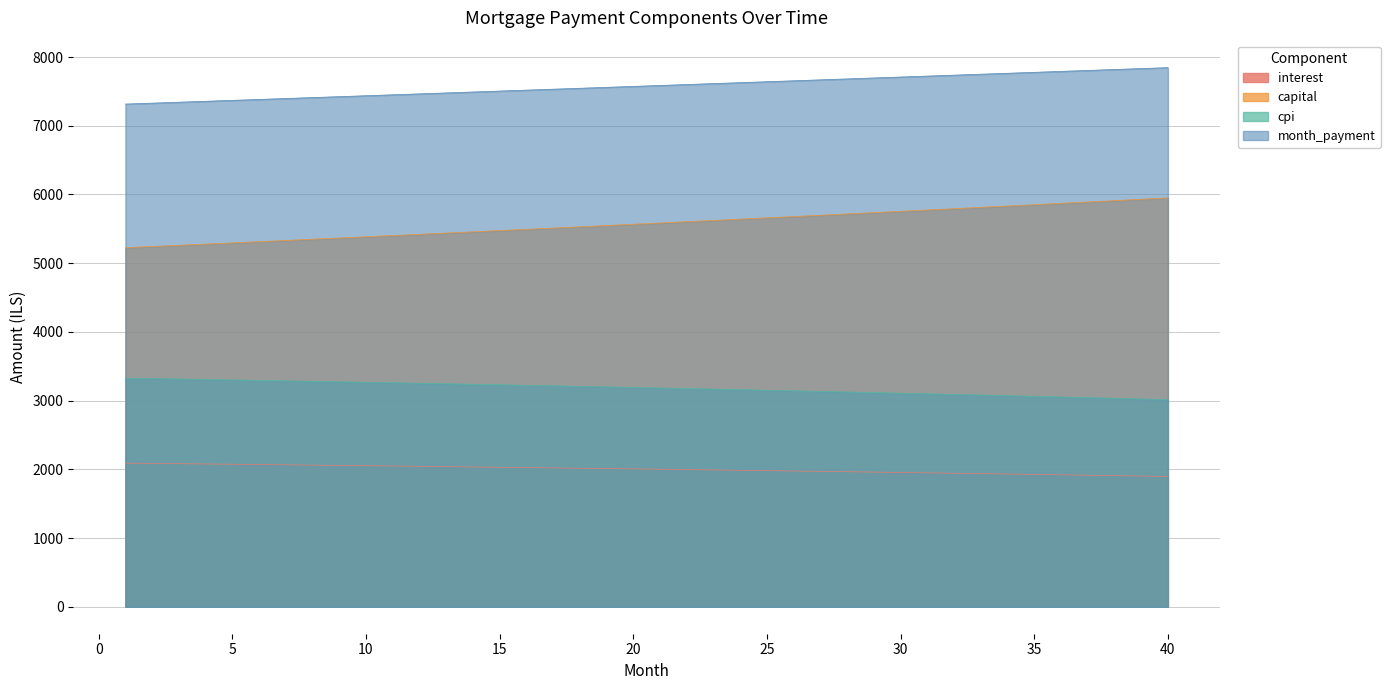

Reading right to left, list all the values displayed in this chart.

interest: 1896.5	1902.6	1908.6	1914.5	1920.4	1926.2	1931.9	1937.6	1943.3	1948.8	1954.4	1959.8	1965.2	1970.5	1975.8	1981.1	1986.2	1991.3	1996.4	2001.4	2006.4	2011.3	2016.1	2020.9	2025.6	2030.3	2034.9	2039.5	2044.0	2048.5	2052.9	2057.2	2061.5	2065.8	2070.0	2074.2	2078.3	2082.3	2086.3	2090.3
capital: 5949.9	5930.1	5910.4	5890.8	5871.2	5851.7	5832.3	5812.9	5793.6	5774.3	5755.1	5736.0	5717.0	5698.0	5679.0	5660.2	5641.4	5622.6	5603.9	5585.3	5566.8	5548.3	5529.8	5511.5	5493.2	5474.9	5456.7	5438.6	5420.5	5402.5	5384.6	5366.7	5348.9	5331.1	5313.4	5295.7	5278.1	5260.6	5243.1	5225.7
cpi: 3014.6	3024.4	3034.0	3043.6	3053.0	3062.4	3071.7	3080.8	3089.9	3098.9	3107.8	3116.6	3125.3	3133.9	3142.4	3150.8	3159.2	3167.4	3175.6	3183.6	3191.6	3199.5	3207.3	3215.0	3222.7	3230.2	3237.7	3245.0	3252.3	3259.5	3266.6	3273.7	3280.6	3287.5	3294.3	3301.0	3307.6	3314.2	3320.6	3327.0
month_payment: 7846.4	7832.7	7819.0	7805.3	7791.6	7777.9	7764.2	7750.5	7736.8	7723.2	7709.5	7695.8	7682.2	7668.5	7654.9	7641.2	7627.6	7614.0	7600.4	7586.7	7573.1	7559.5	7545.9	7532.3	7518.8	7505.2	7491.6	7478.1	7464.5	7451.0	7437.4	7423.9	7410.4	7396.9	7383.4	7369.9	7356.4	7342.9	7329.4	7316.0